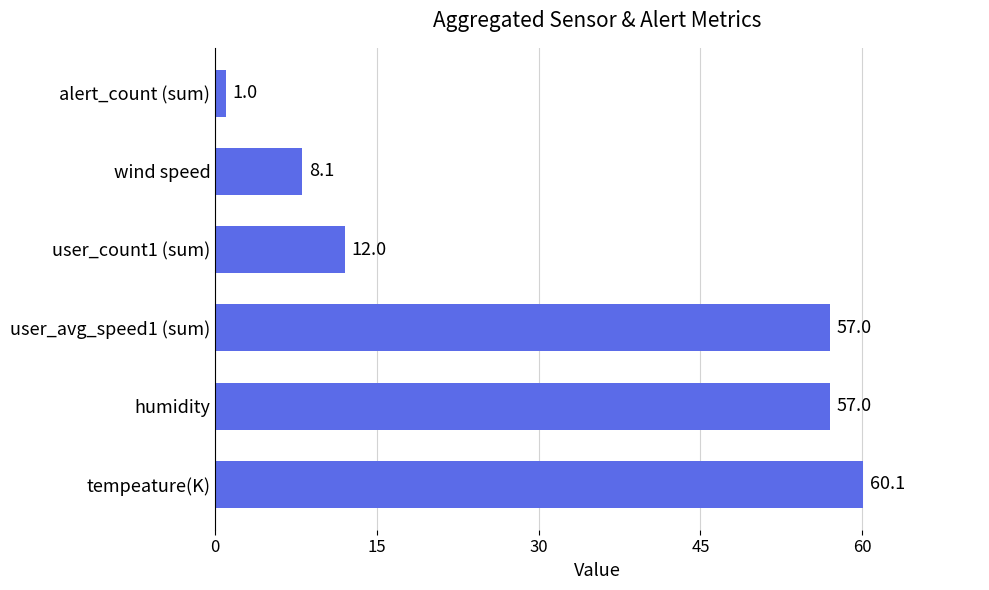

The value at user_count1 (sum) is 12.0. True or false?

True